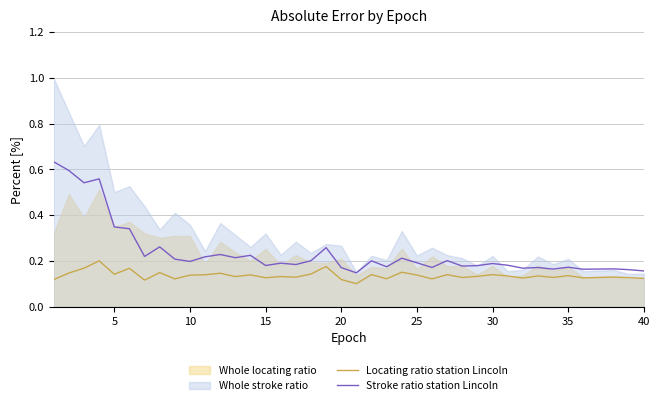

True or false: Stroke ratio station Lincoln and Locating ratio station Lincoln intersect in this chart.

False